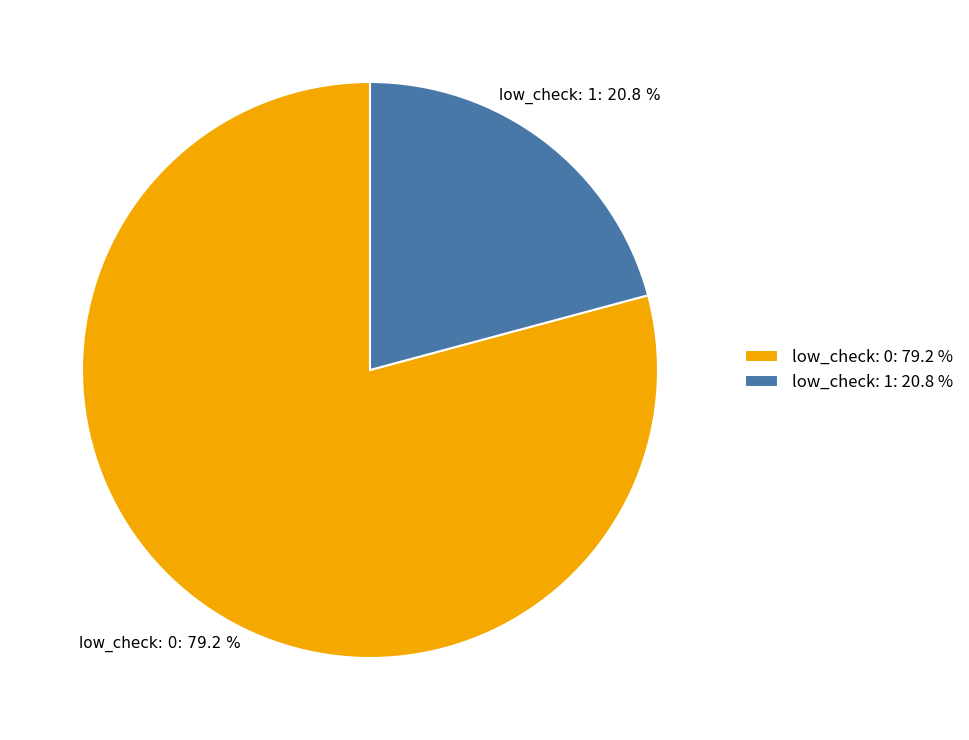

How many segments does this pie chart have?

2